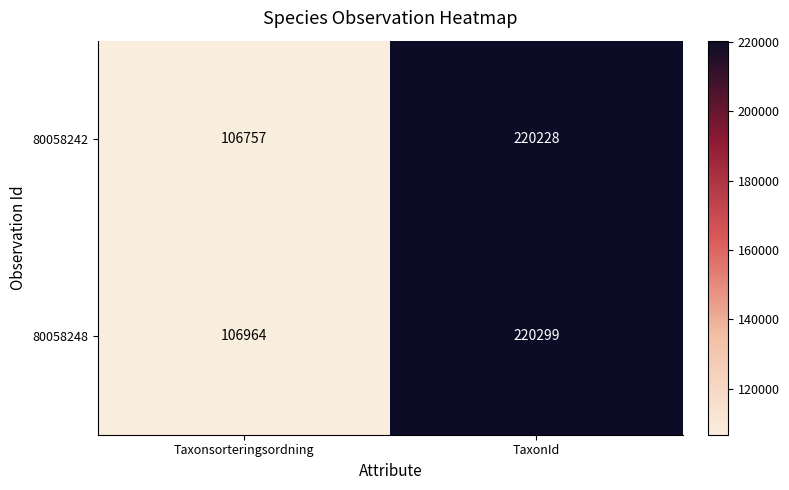

Rank the categories by 80058242 value from lowest to highest.

Taxonsorteringsordning, TaxonId